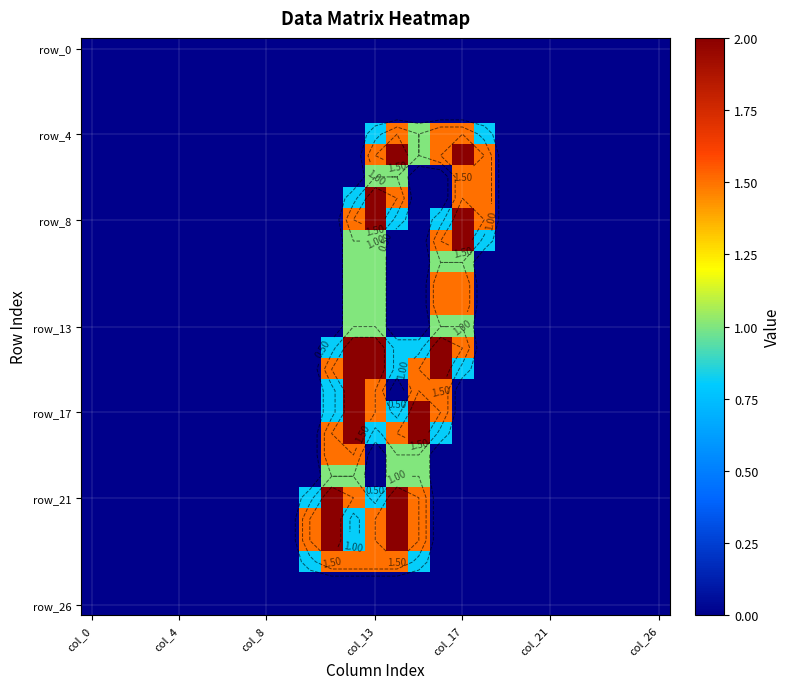

Which label corresponds to the smallest value in the chart?

col_0